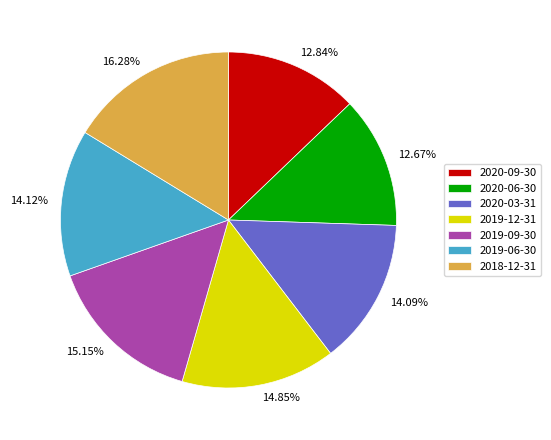

Approximately how many times larger is the value at 2020-03-31 compared to 2019-06-30?

1.0